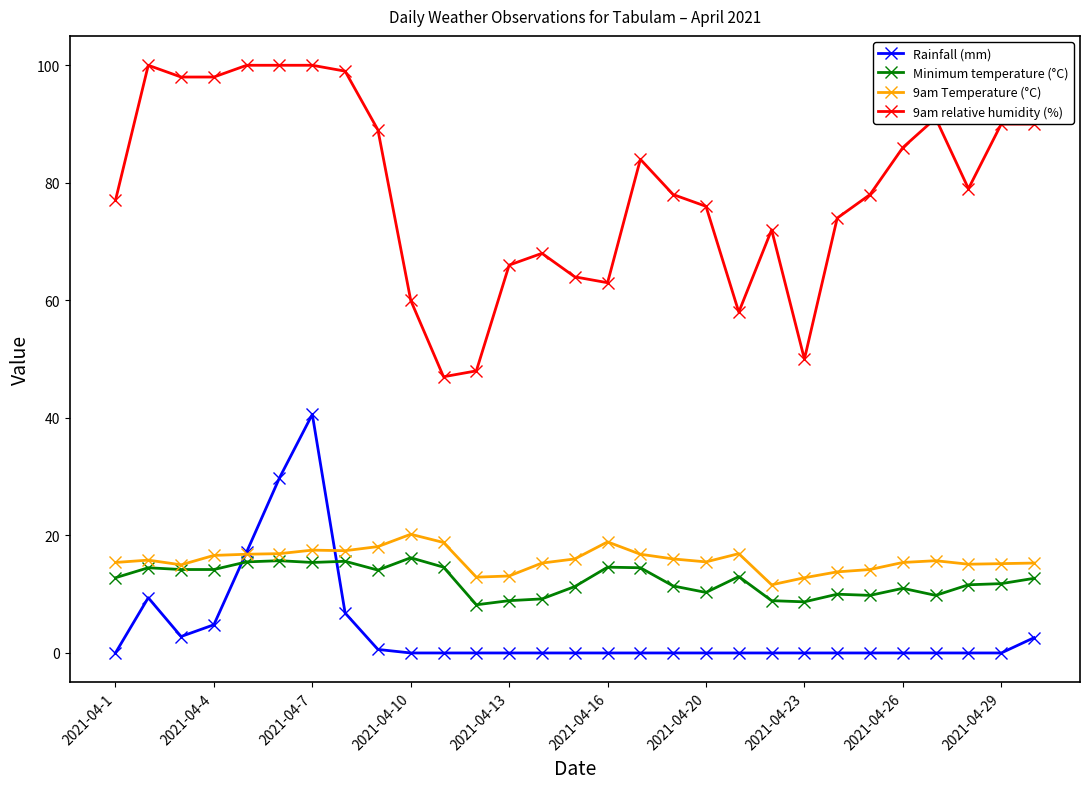

In 9am Temperature (°C), how many points are higher than both neighbors (excluding endpoints)?

6